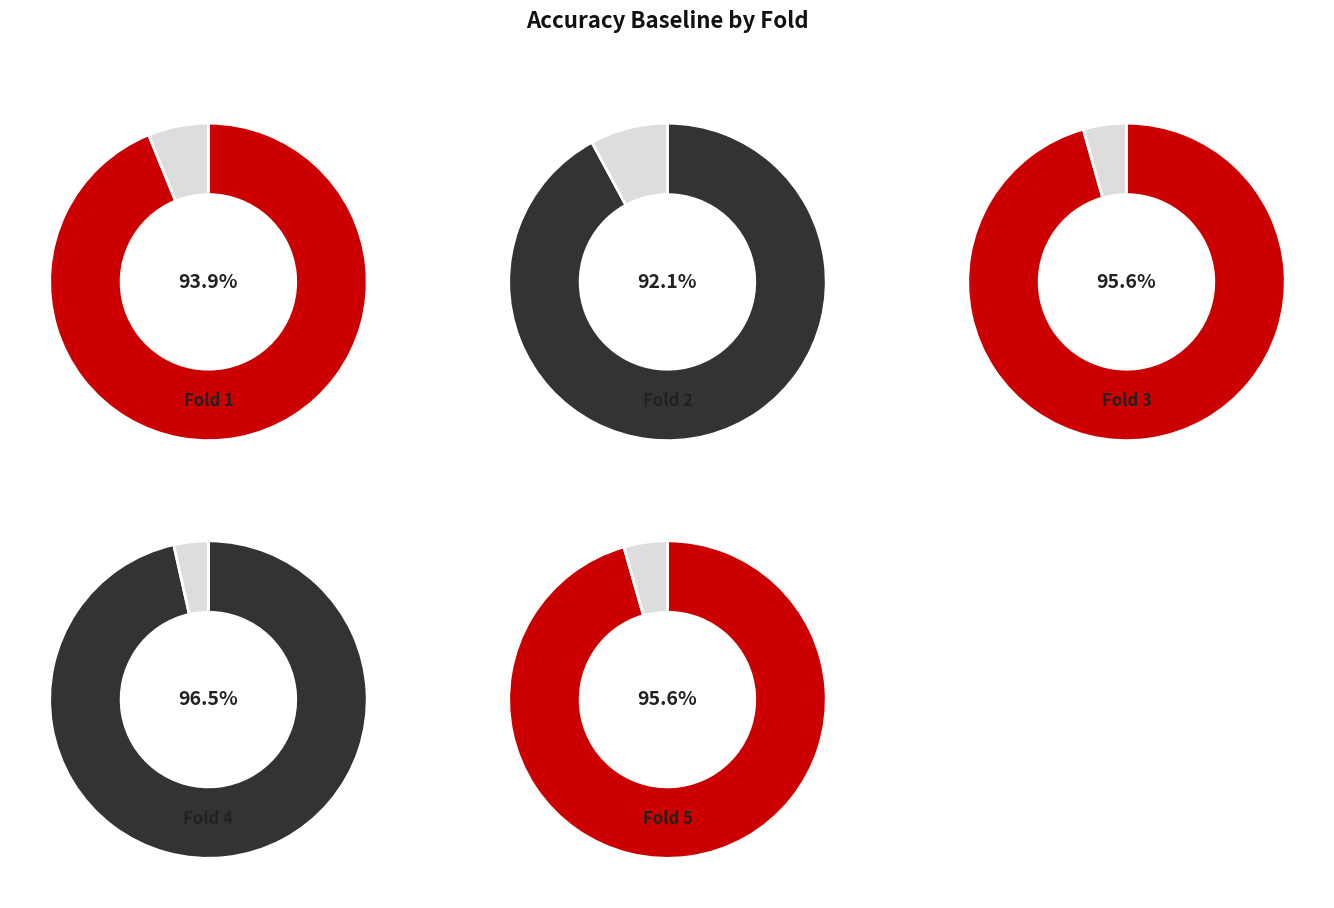

True or false: 1 accounts for 20% of the total.

True